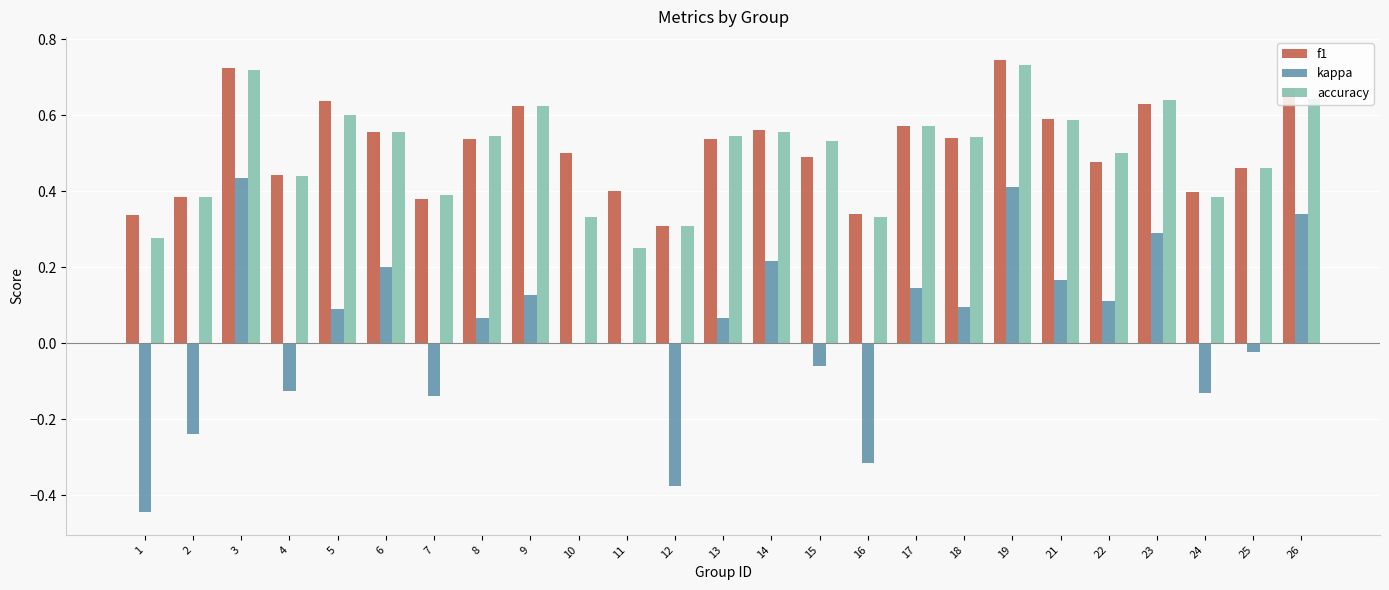

Which series changed the most between 10 and 12?

kappa